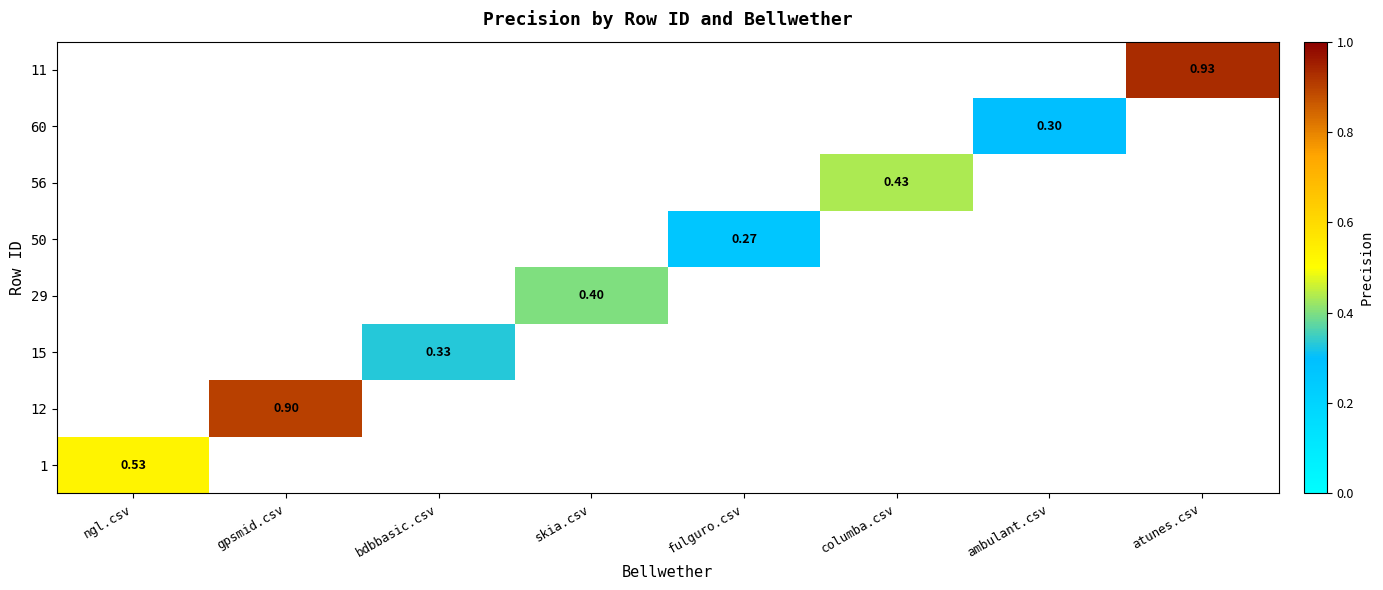

Which series has the widest spread of values?

1